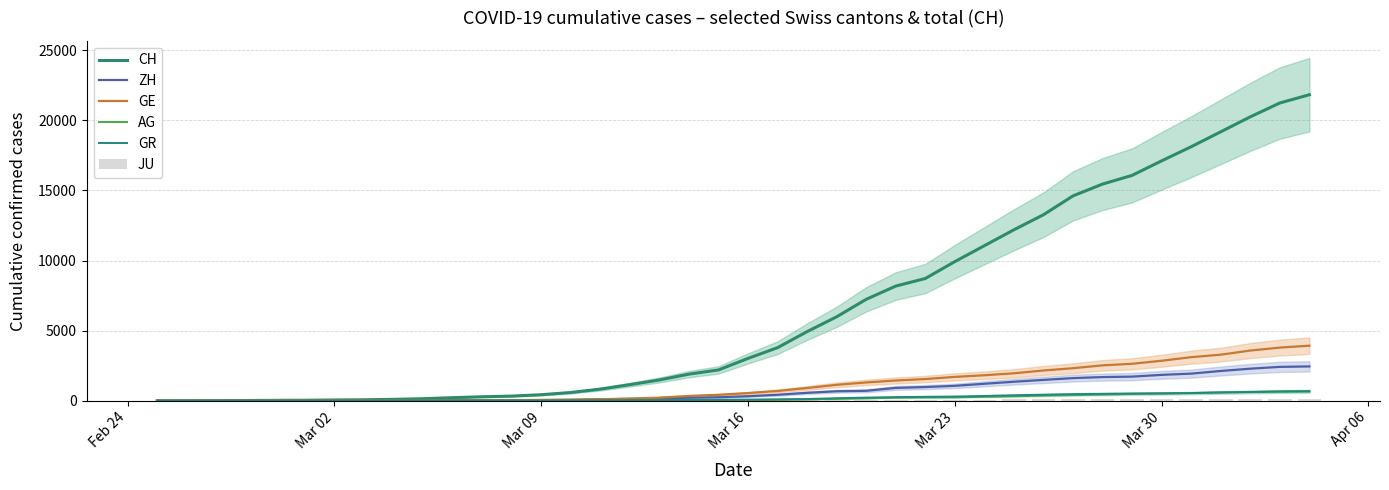

Does the chart contain any negative values?

No